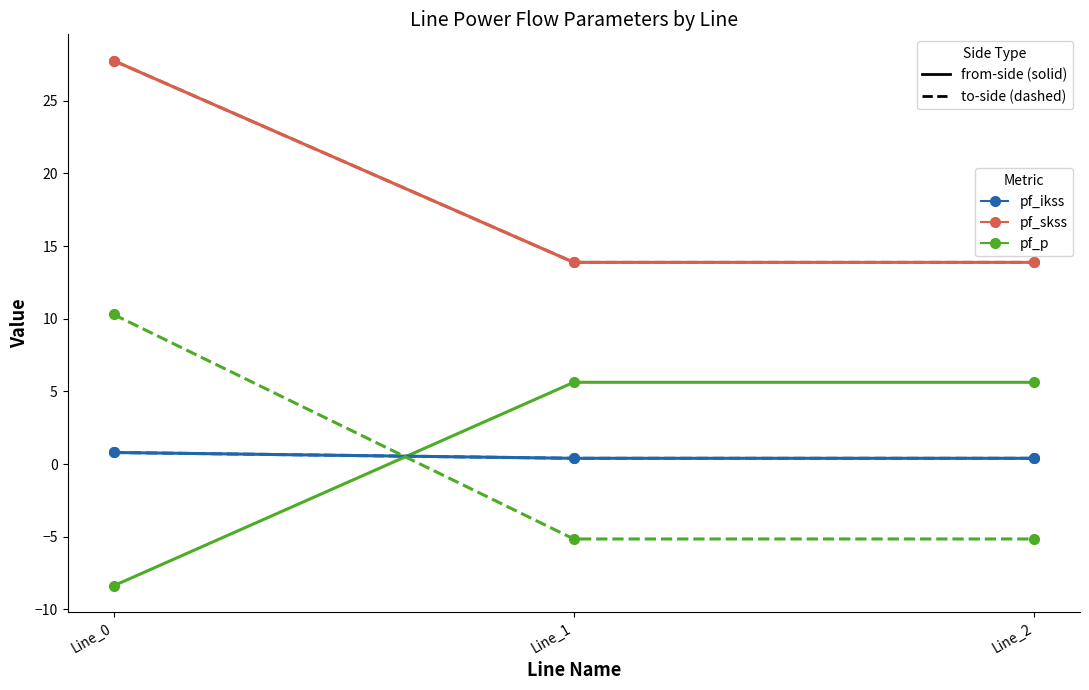

Is this an area chart (filled region under the line)?

No